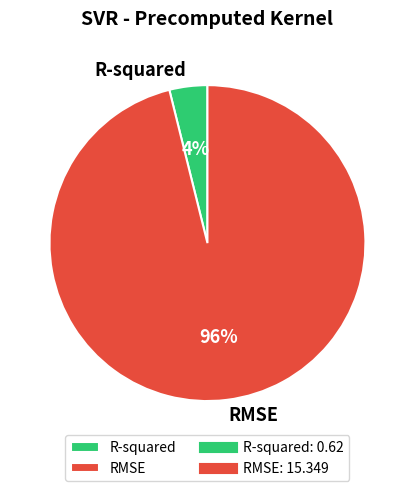

Count the number of slices in the pie.

2